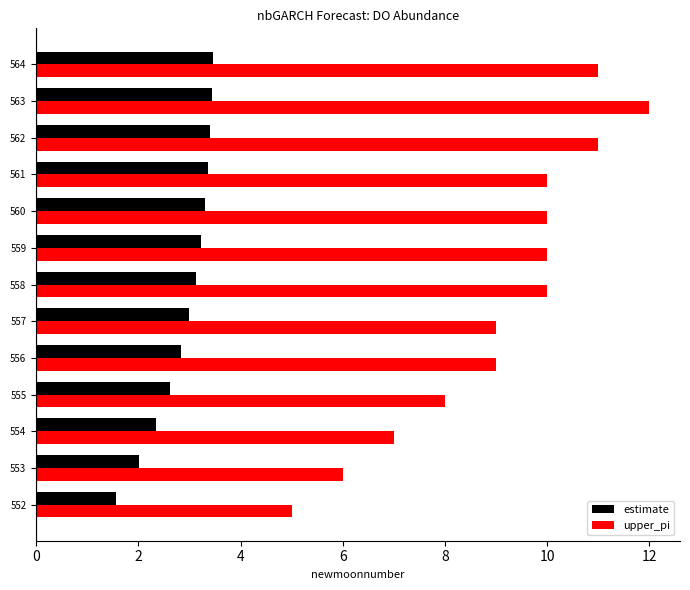

Rank the series by their maximum value, from highest to lowest.

upper_pi, estimate